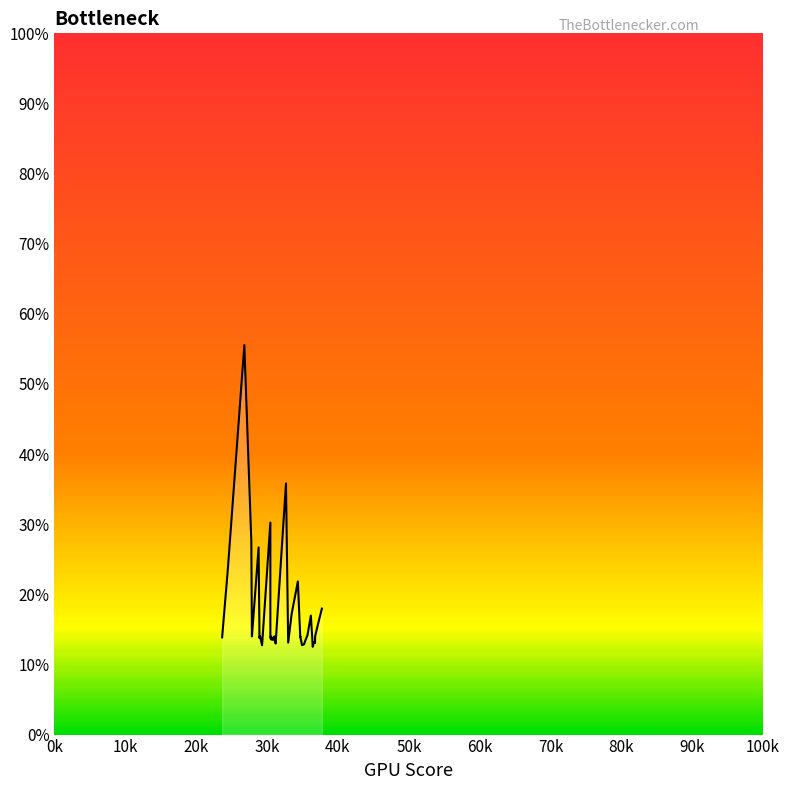

Is this an area chart (filled region under the line)?

No